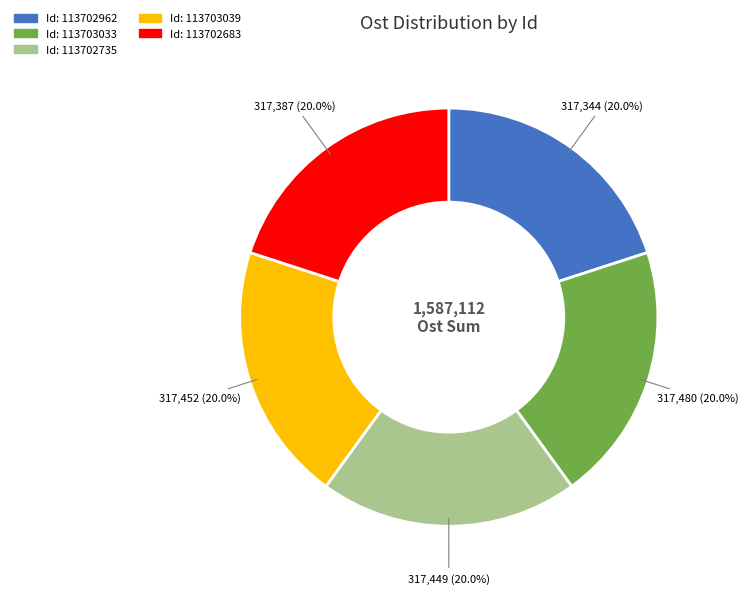

Does any single category account for the majority?

No